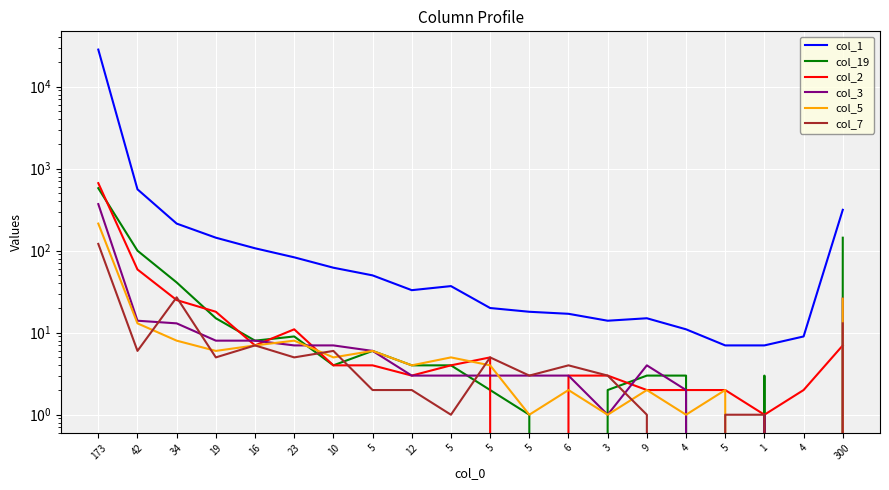

What is the sum of the col_2 values at 5 and 12?

5